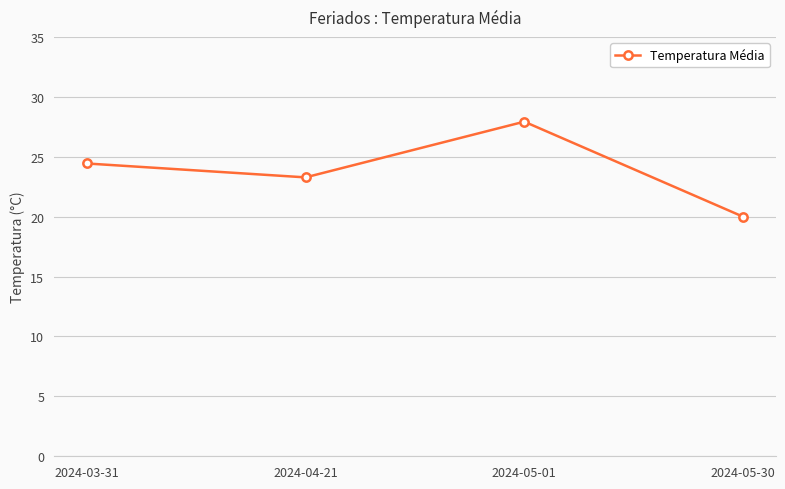

What is the change in value from 2024-05-01 to 2024-05-30?

-7.9